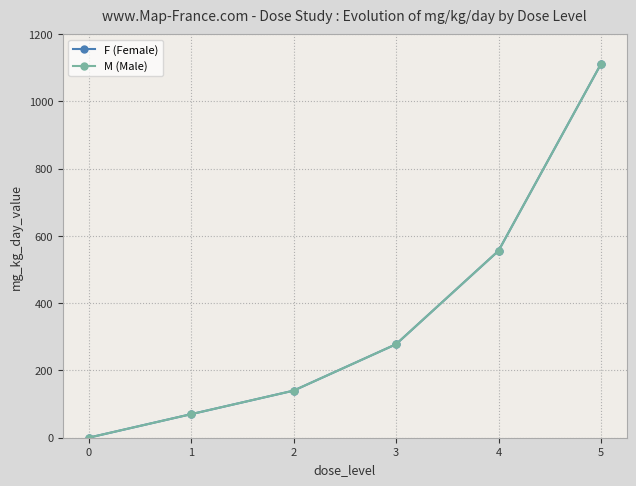

The value of F (Female) at 3 is 278. True or false?

True